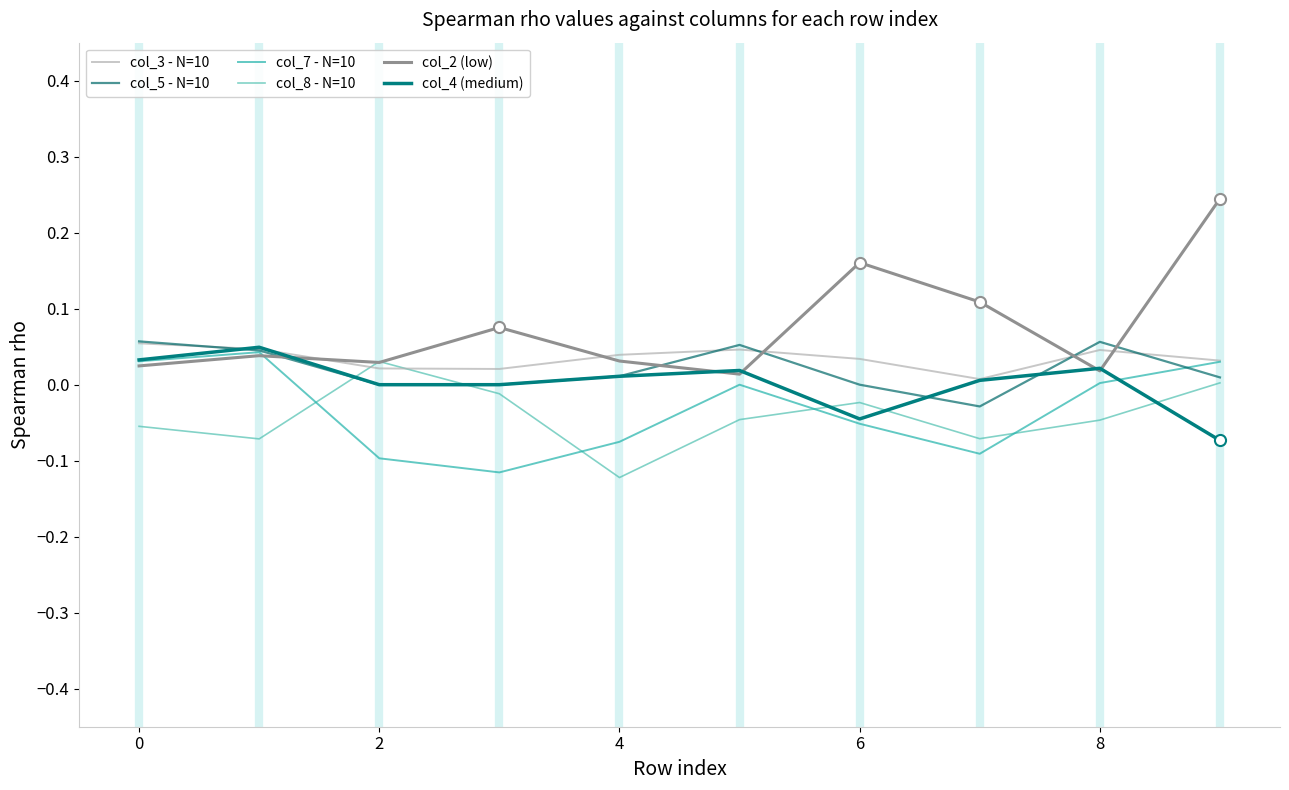

Rank the series by their maximum value, from highest to lowest.

col_2 (low), col_5 - N=10, col_3 - N=10, col_4 (medium), col_7 - N=10, col_8 - N=10